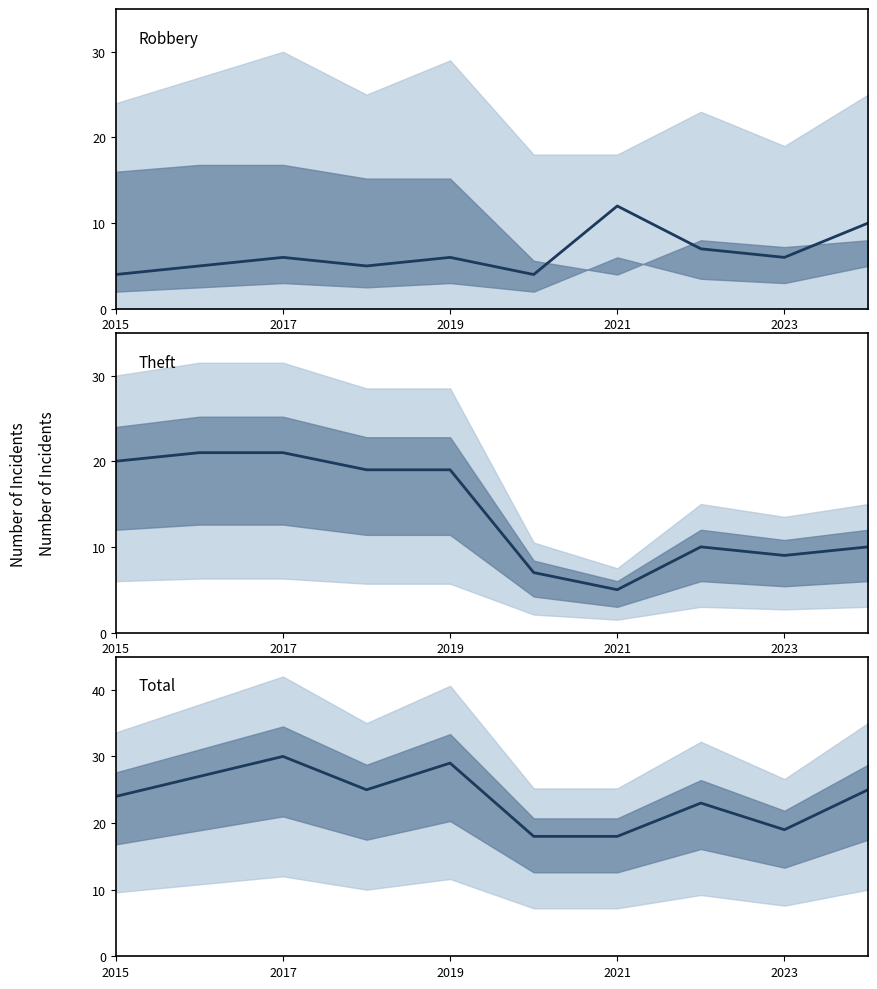

Which series ends up on top after the final intersection of Theft and Robbery?

Theft